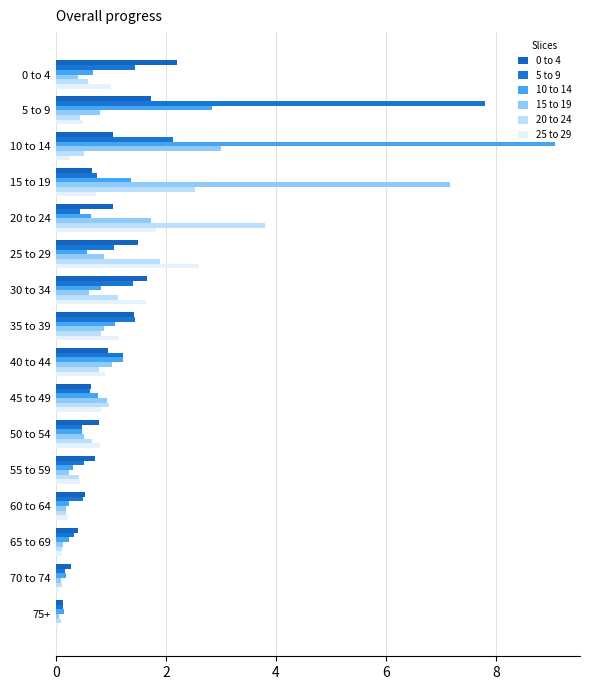

At which category is the sum across all series the highest?

10 to 14